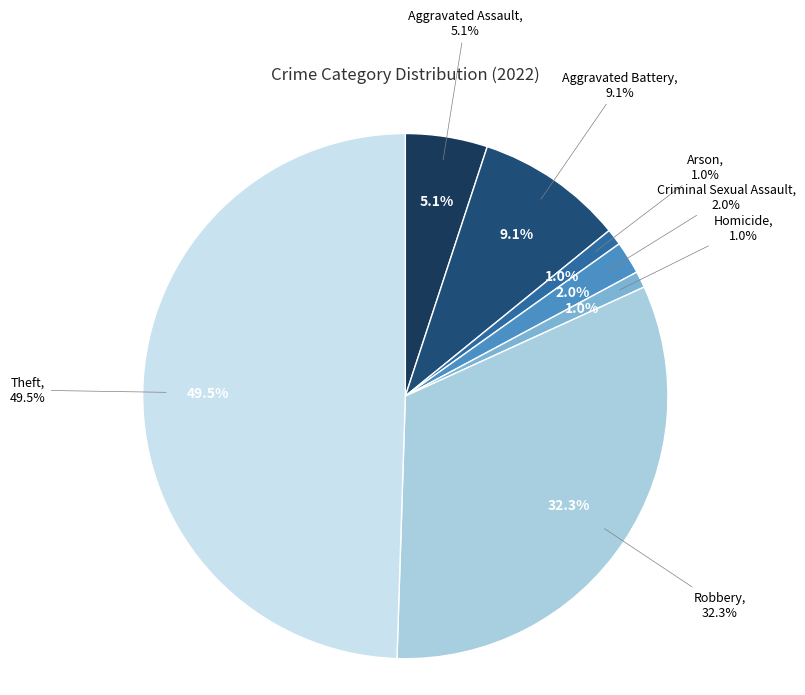

Does Theft account for over 50% of the chart?

No